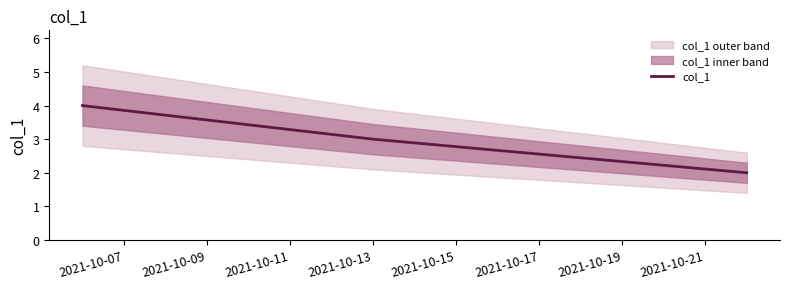

Reading right to left, what are all the values shown in this chart?

2	3	4